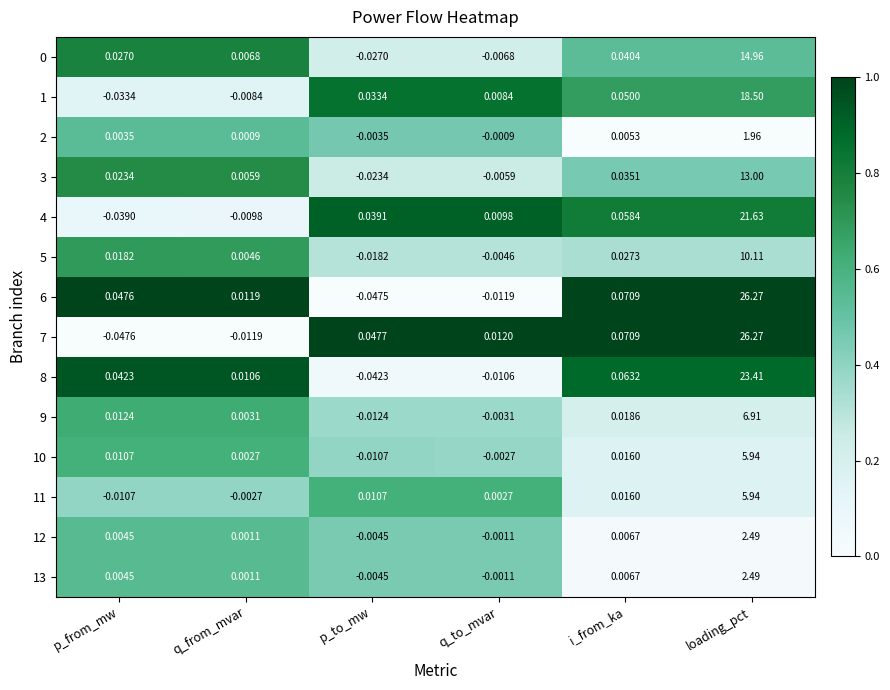

Where does the 12 series first go above 0?

p_from_mw